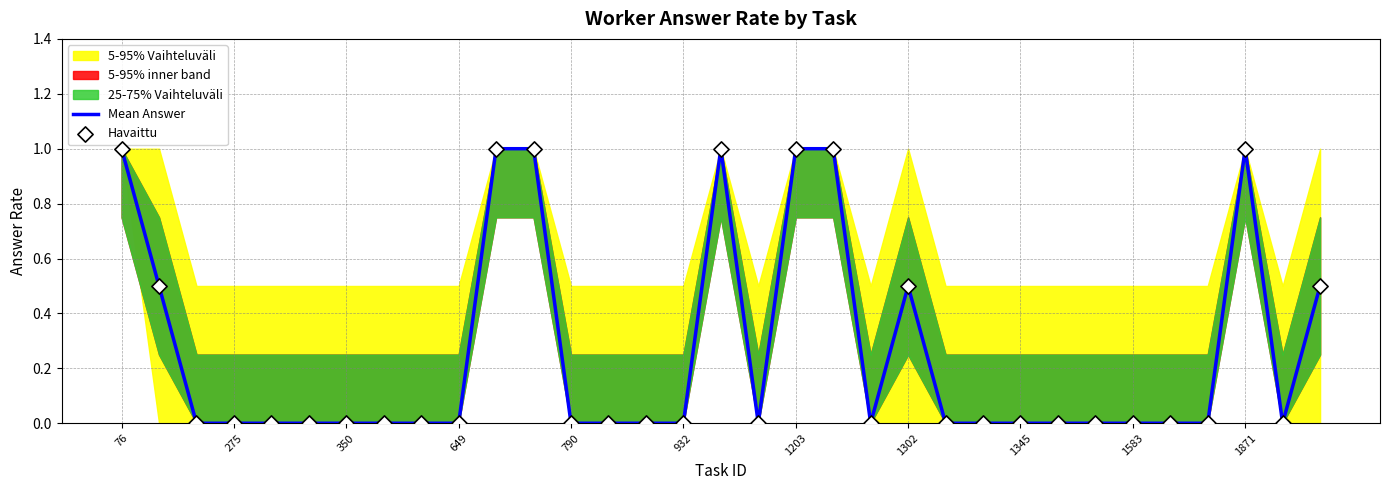

Is the value of Mean Answer at 11 greater than the value of Havaittu at 25?

Yes